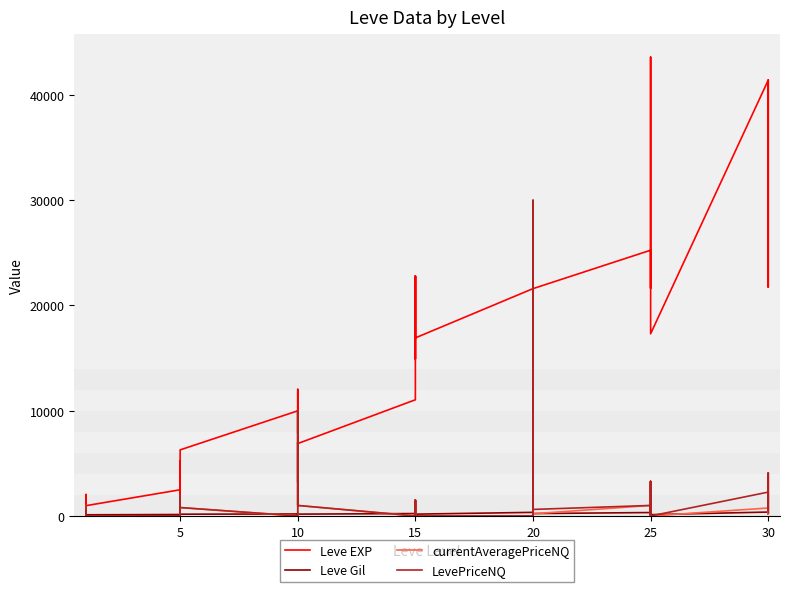

What is the highest value of the currentAveragePriceNQ series?

10003.5